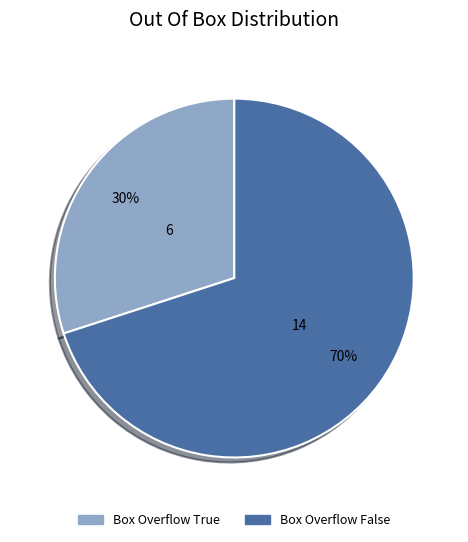

Is there any slice that represents more than half of the pie?

Yes